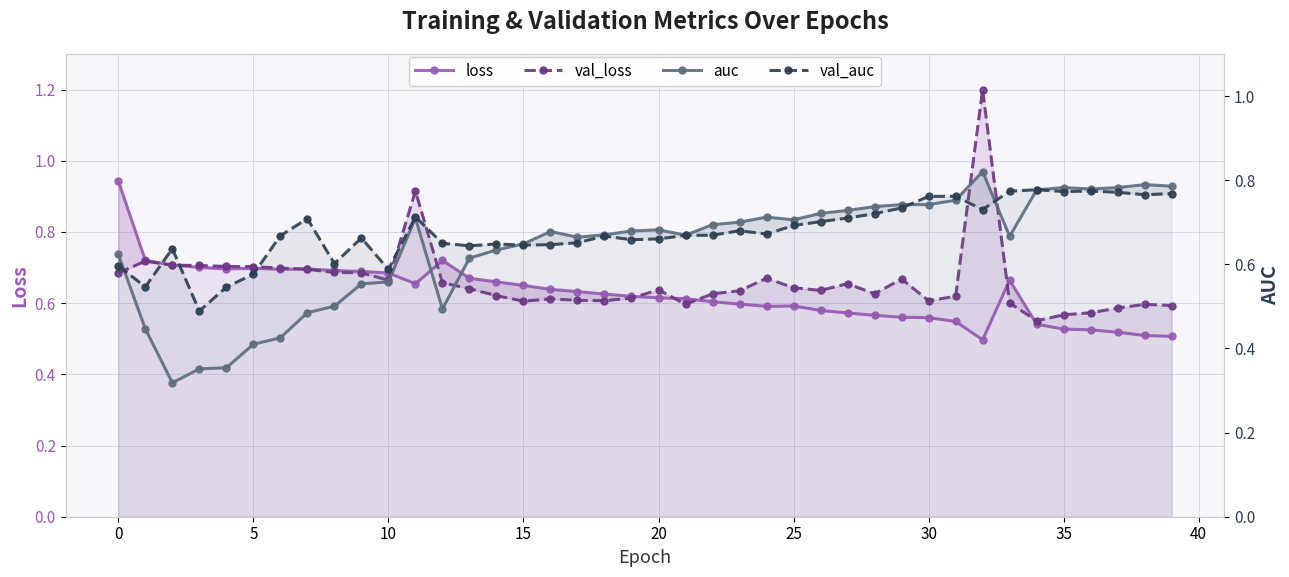

What value does the auc series have at 12?

0.5